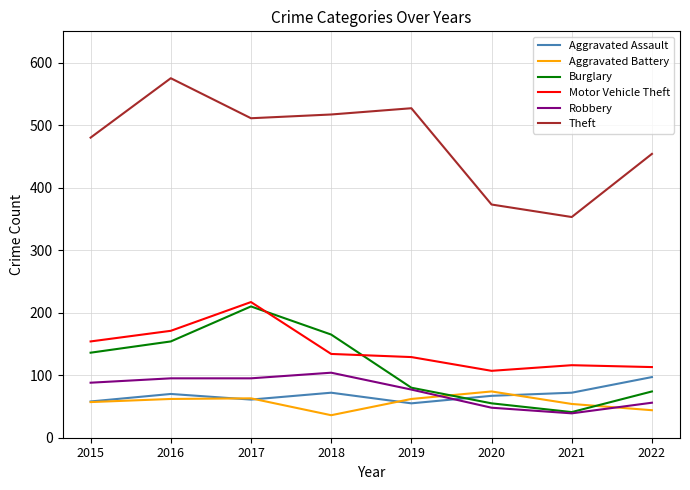

Is it true that Motor Vehicle Theft equals 201 at 2015?

False